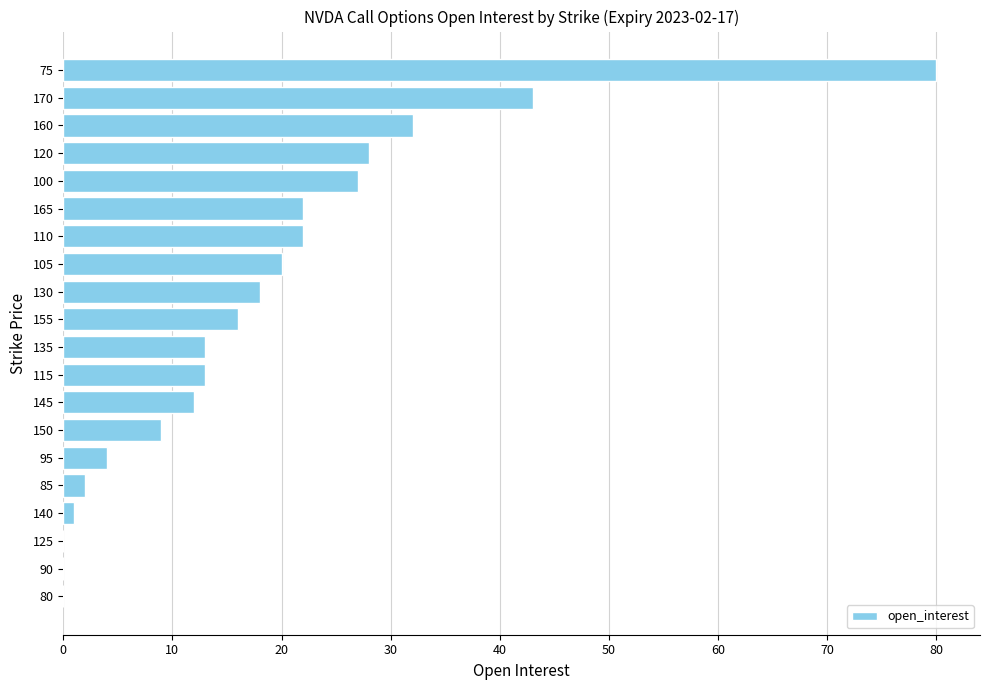

What is the sum of all values?

362